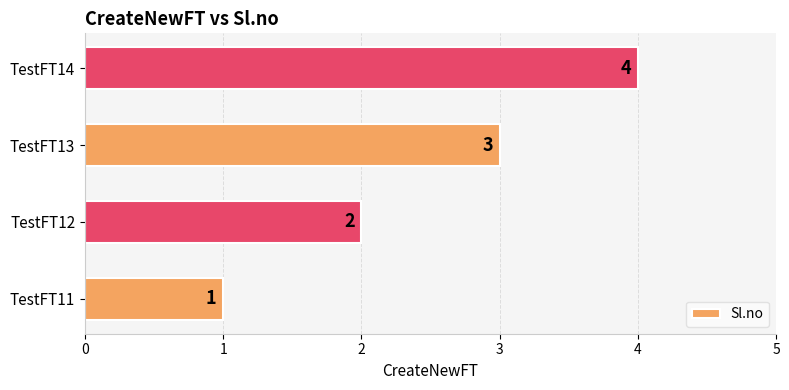

Where is the data nearest to the value 2?

TestFT12